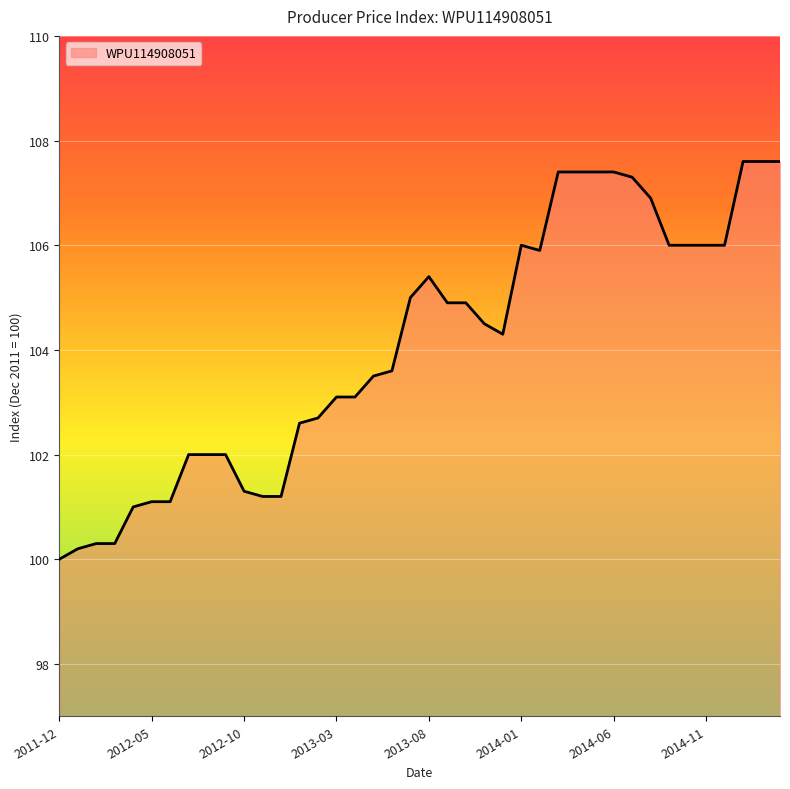

What is the sum of all values?

4163.8